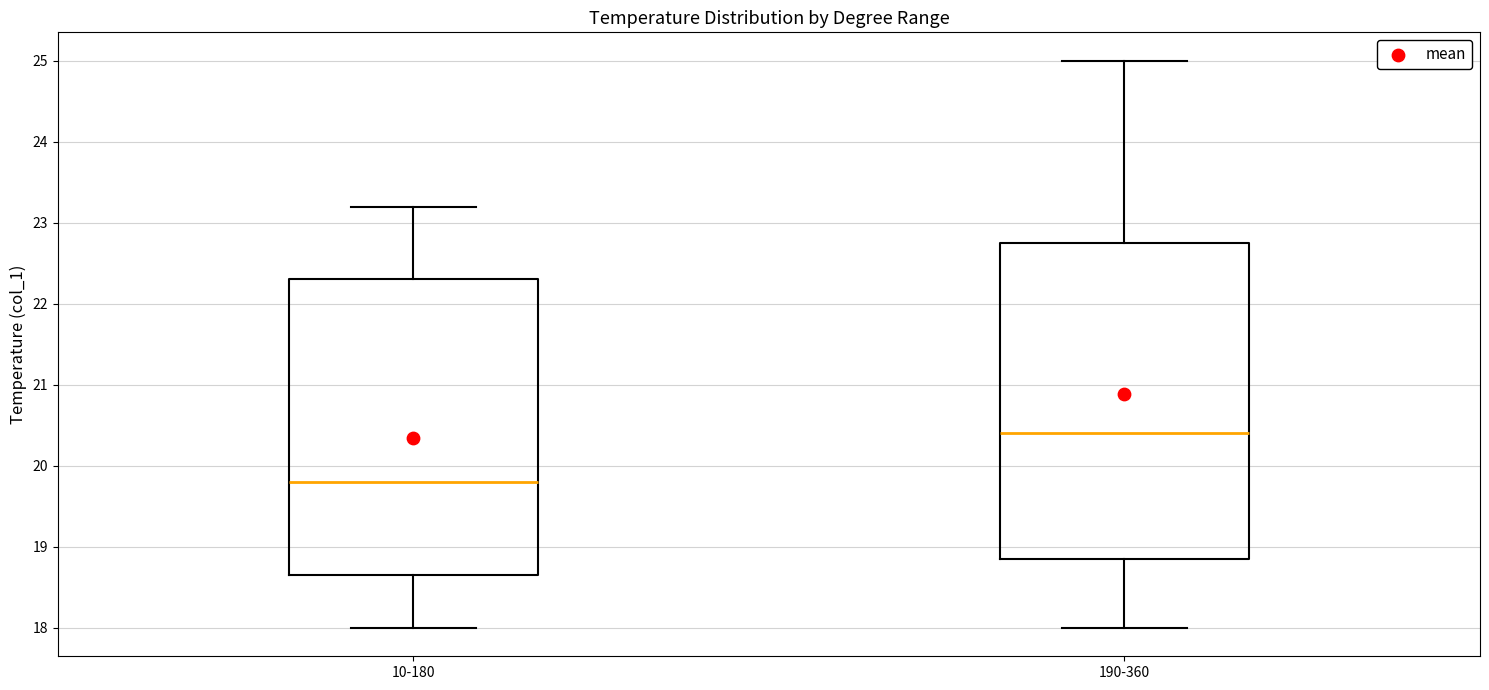

Reading left to right, read every box against the y-axis: the position of its median line, the range the box covers, and the ends of its whiskers. The values are not printed on the chart, so give them approximately, as read against the axis.

10-180: median 19.8, box 18.7 to 22.3, whiskers 18.0 to 23.2
190-360: median 20.4, box 18.9 to 22.8, whiskers 18.0 to 25.0